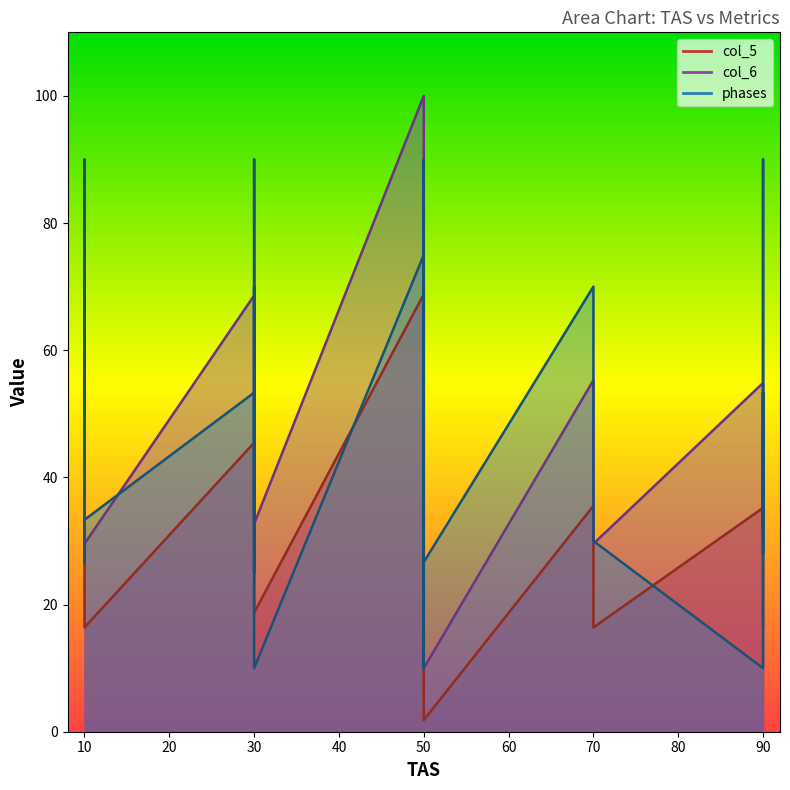

What is the minimum value for col_5?

1.8